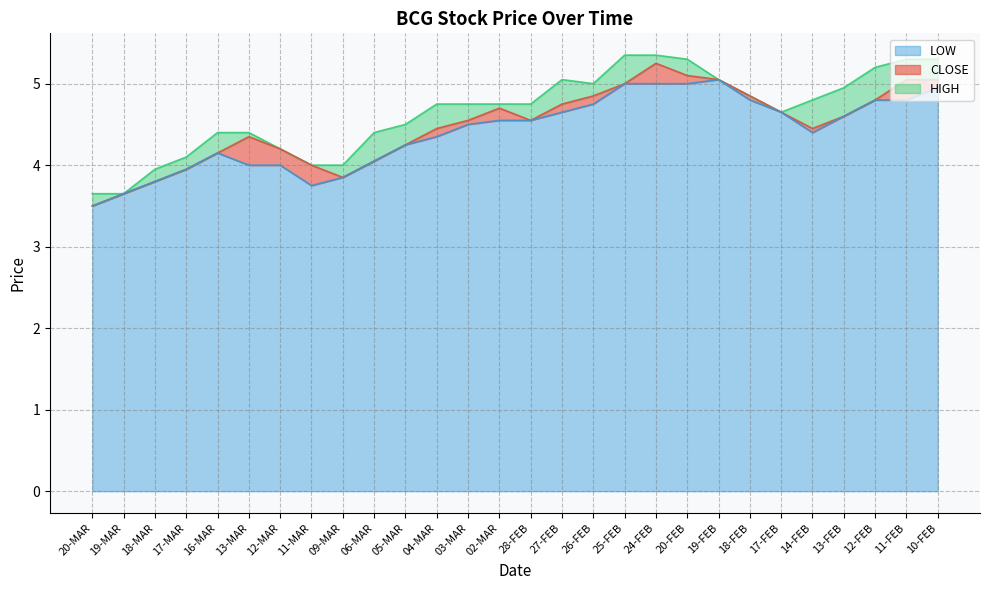

What is the sum of all LOW values?

123.3